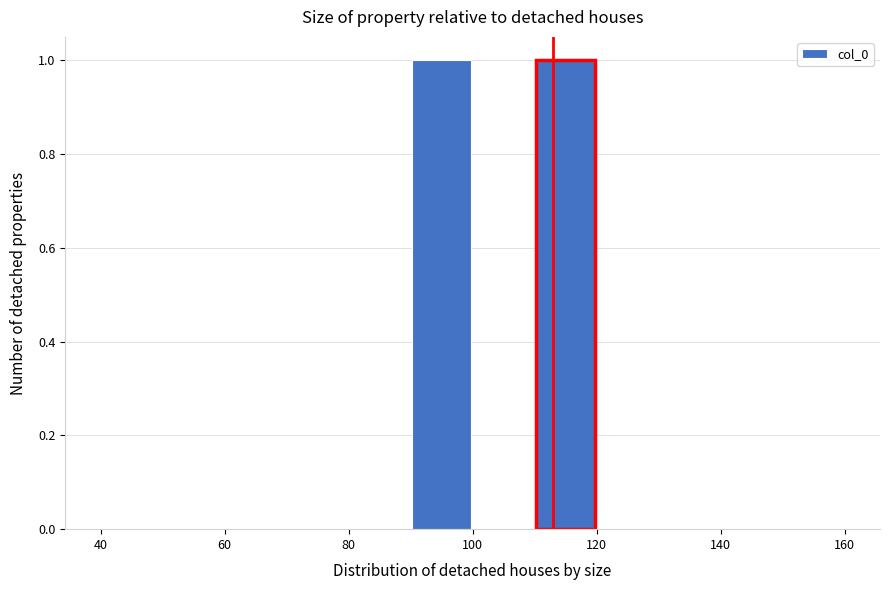

How tall is the bar that spans 90 to 100 on the x-axis? The values are not printed on the chart, so give them approximately, as read against the axis.

1